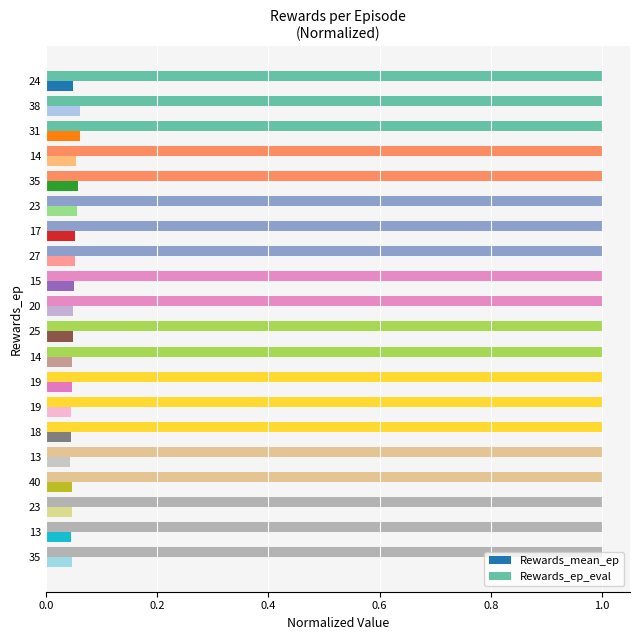

True or false: Rewards_mean_ep has a value of 0.0 at 19.

True